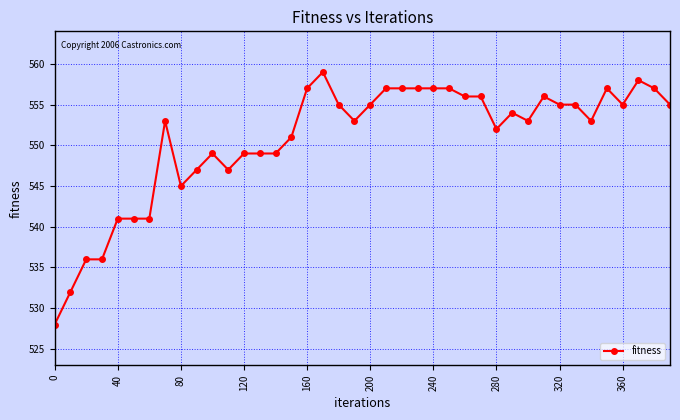

What is the difference between the second highest and second lowest values?

26